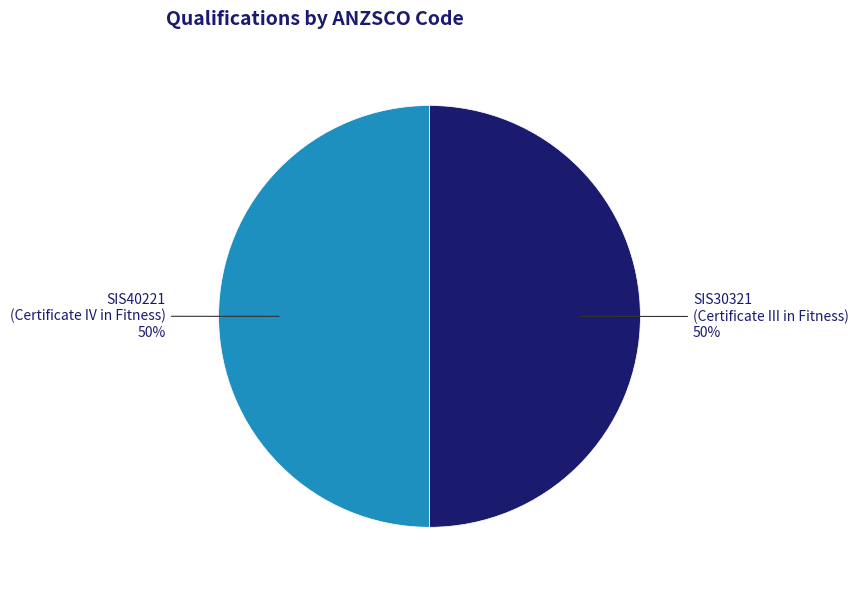

To the nearest percent, what is the average slice percentage?

50%